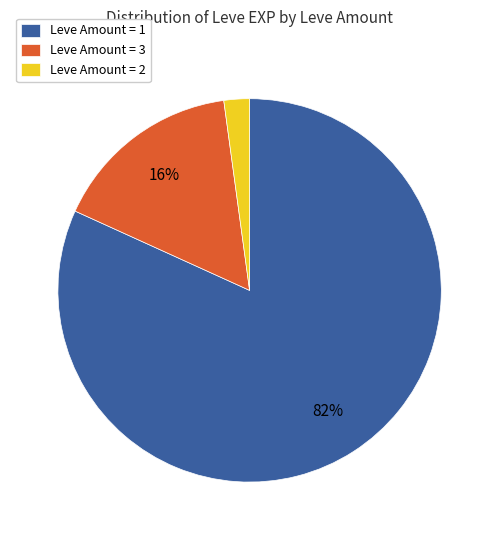

Does any single category account for the majority?

Yes